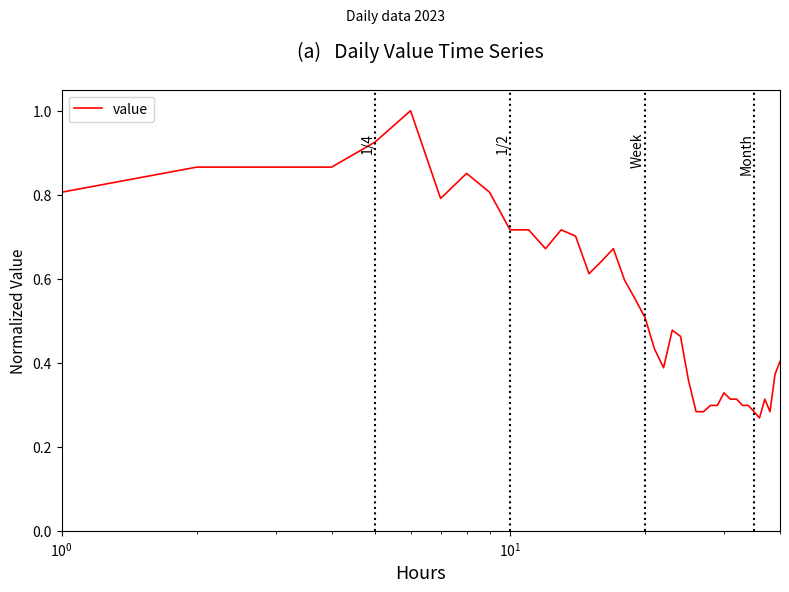

What is the maximum value shown in the chart?

1.0